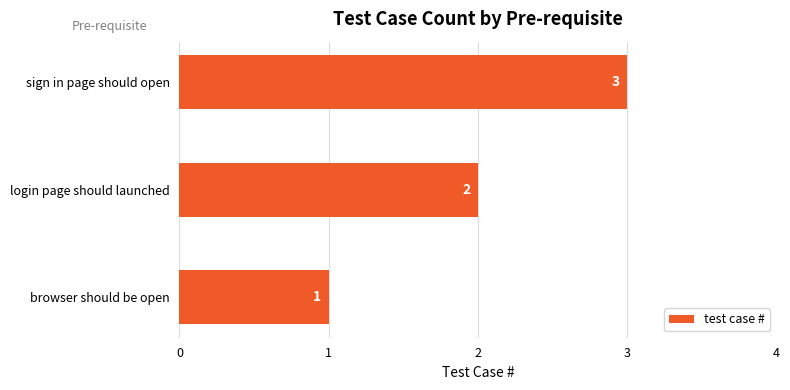

What is the change in value from browser should be open to sign in page should open?

+2